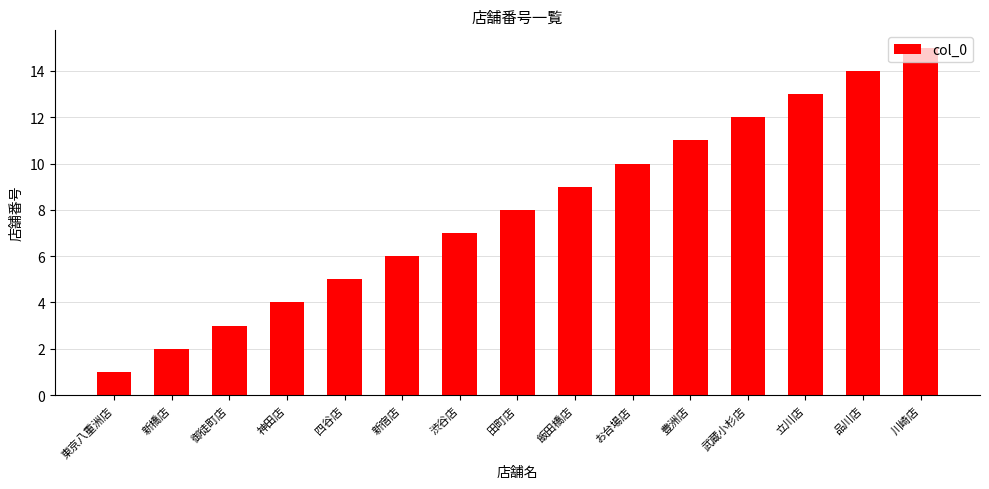

Between 四谷店 and 御徒町店, which is larger?

四谷店